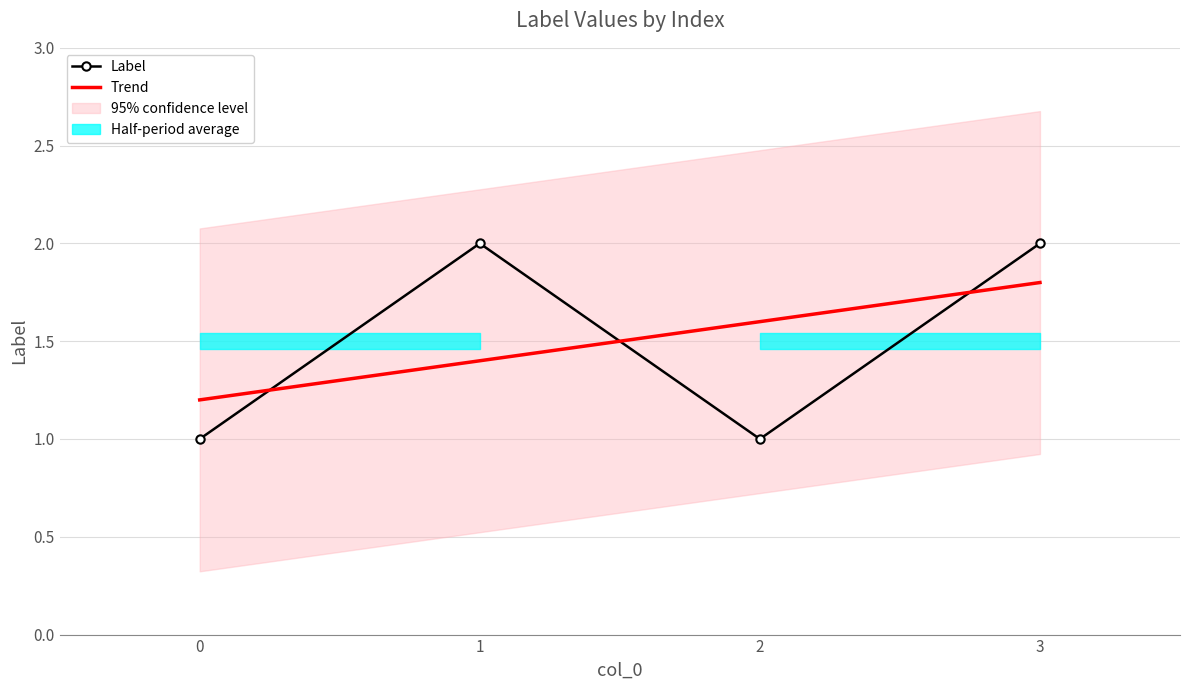

How many interior local peaks (higher than both neighbors) does the data have?

1